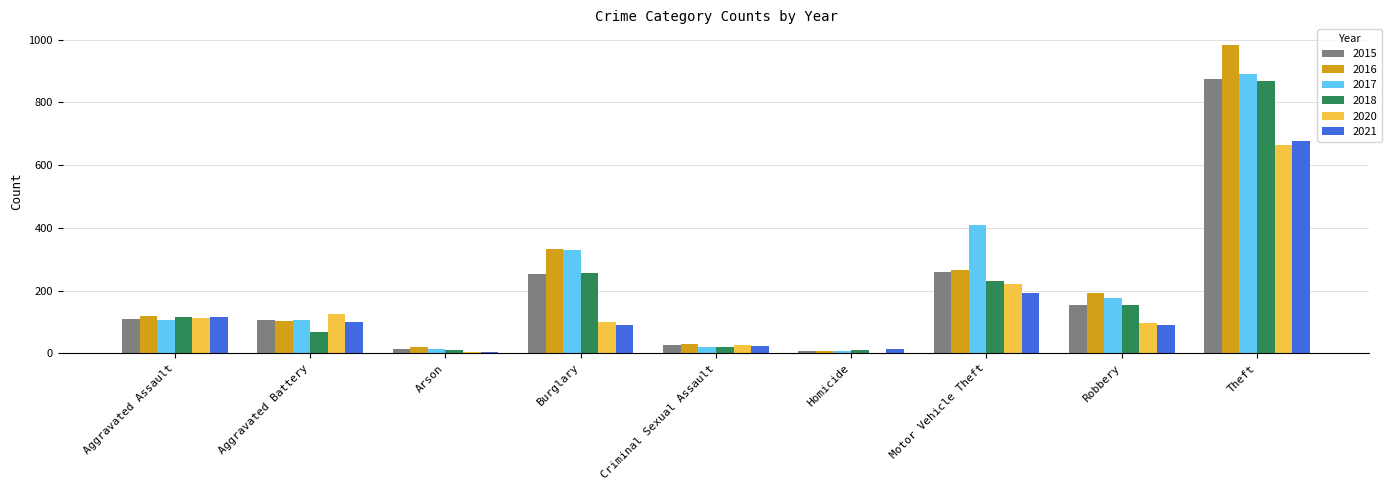

What is the difference between the 2021 values at Robbery and Burglary?

1